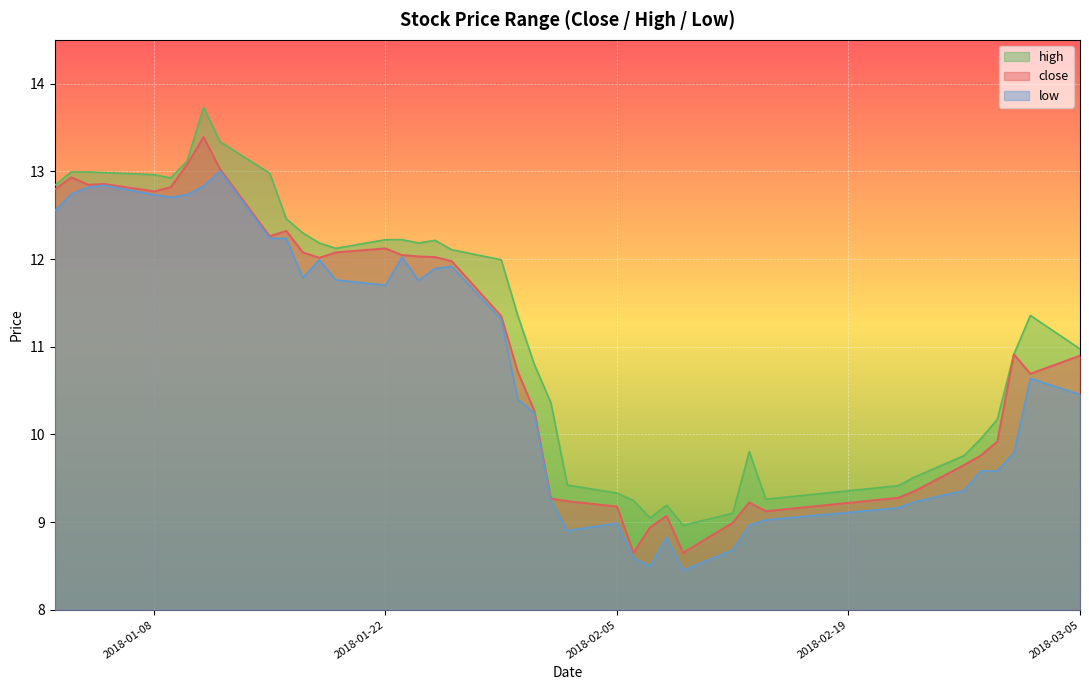

At which category is the sum across all series the highest?

2018-01-11